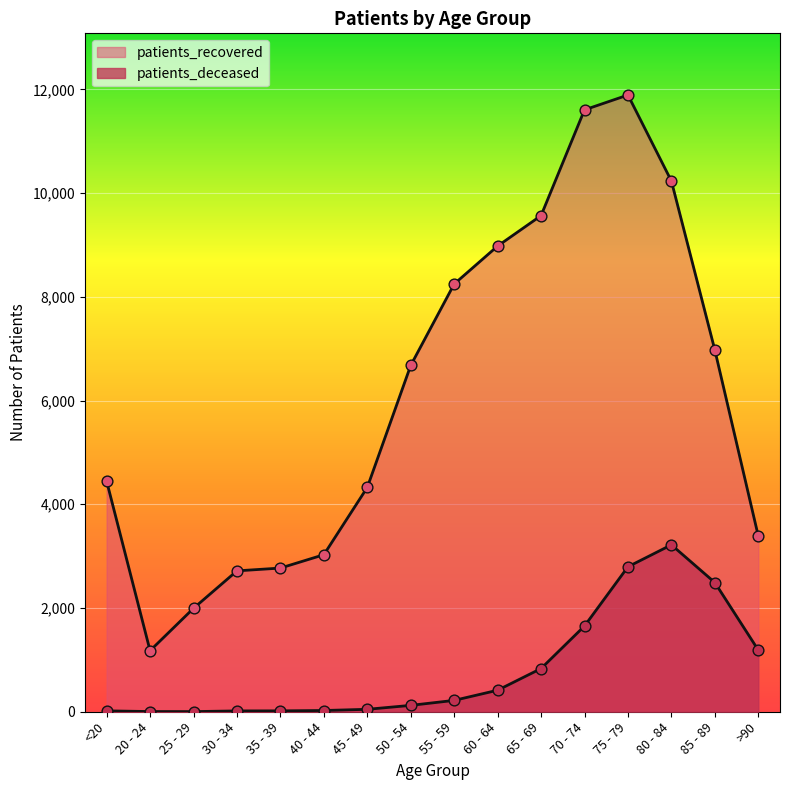

Which series reaches the minimum Y coordinate?

patients_deceased